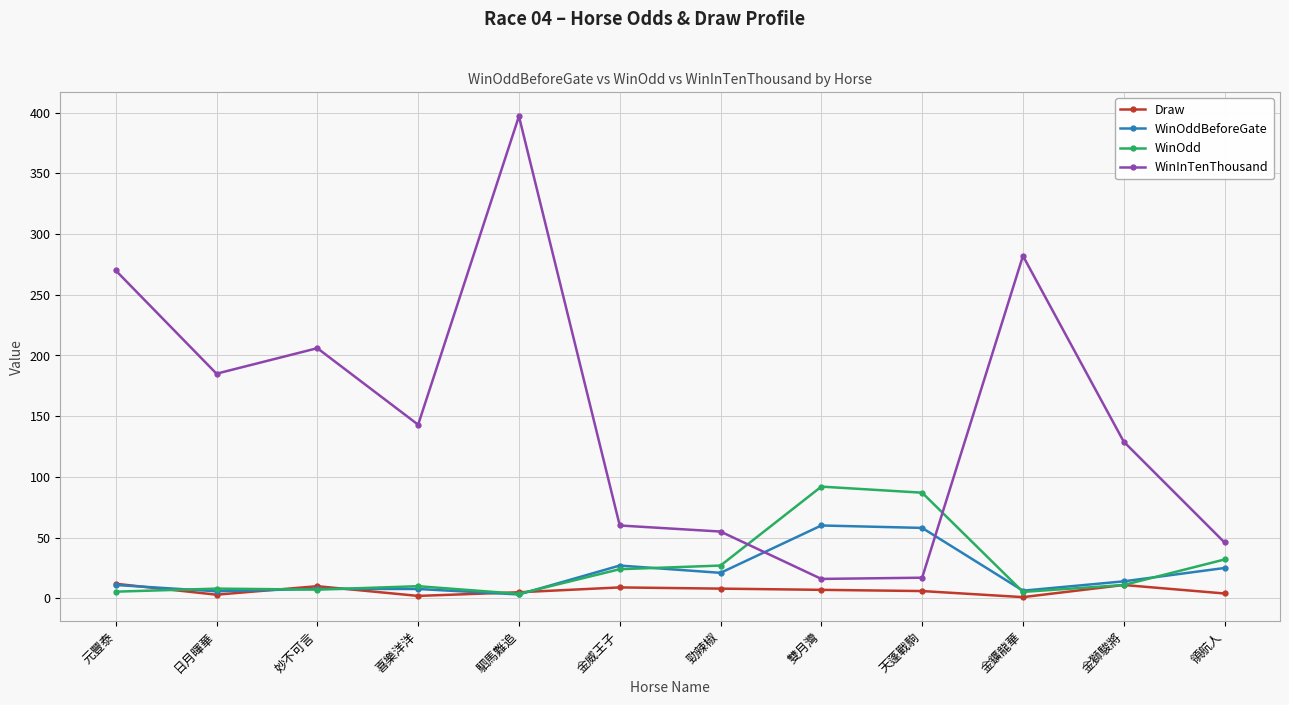

What is the maximum value for Draw?

12.0